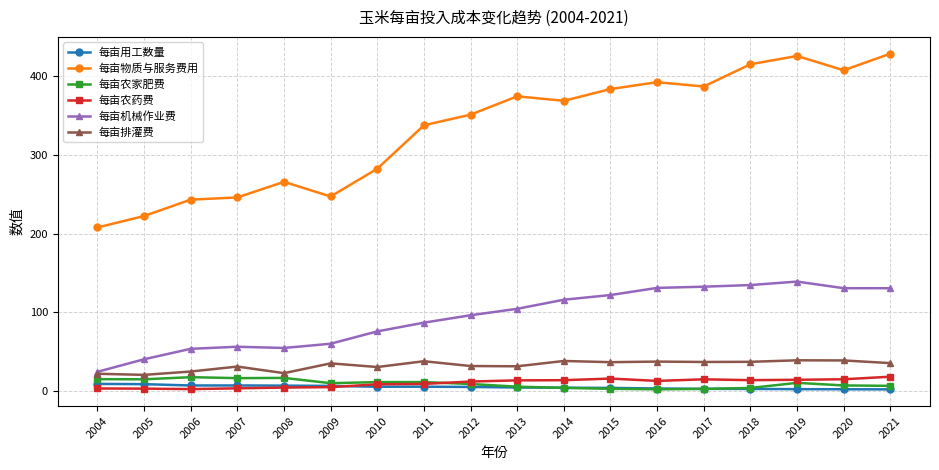

True or false: 每亩农家肥费 and 每亩农药费 cross at least once.

True